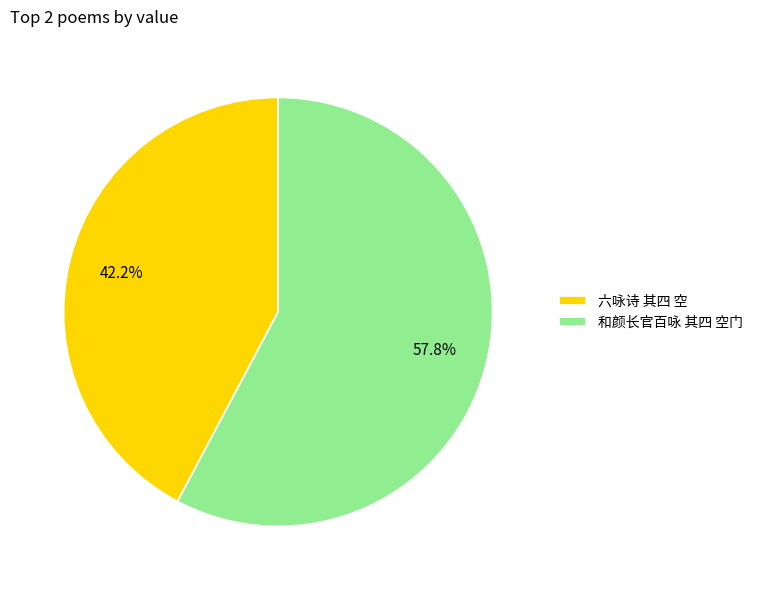

Count the number of slices in the pie.

2